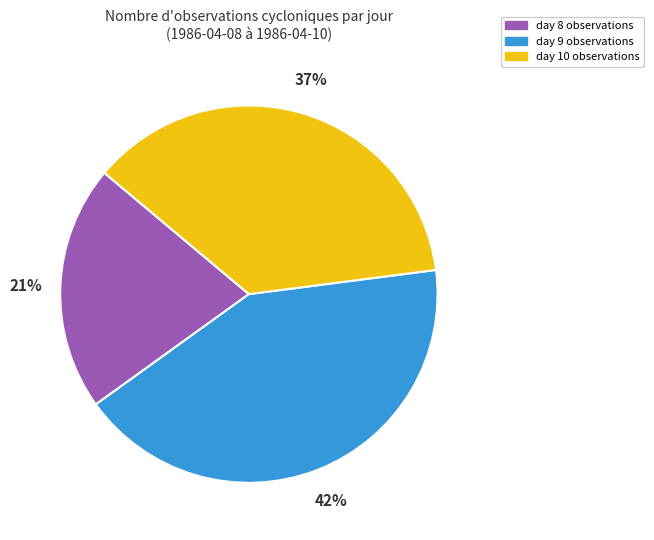

To the nearest percent, what is the average slice percentage?

33%